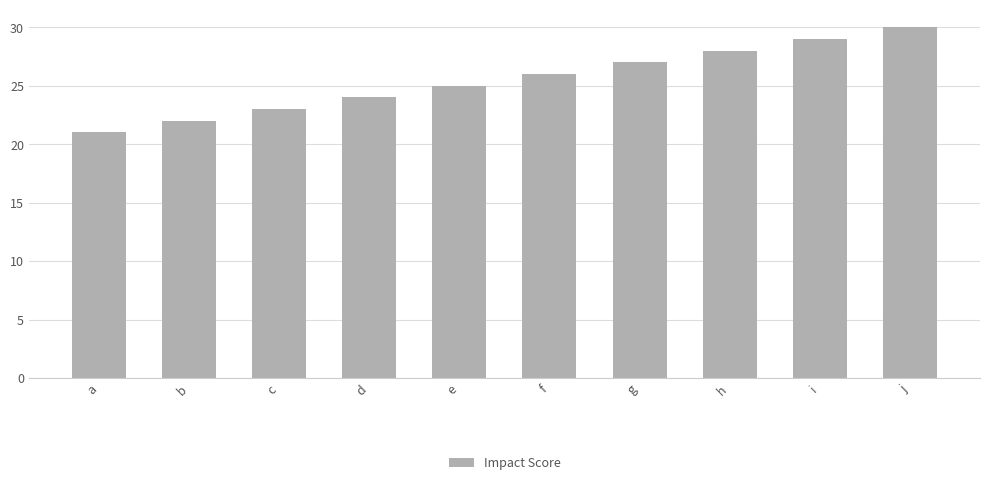

What is the average value?

26